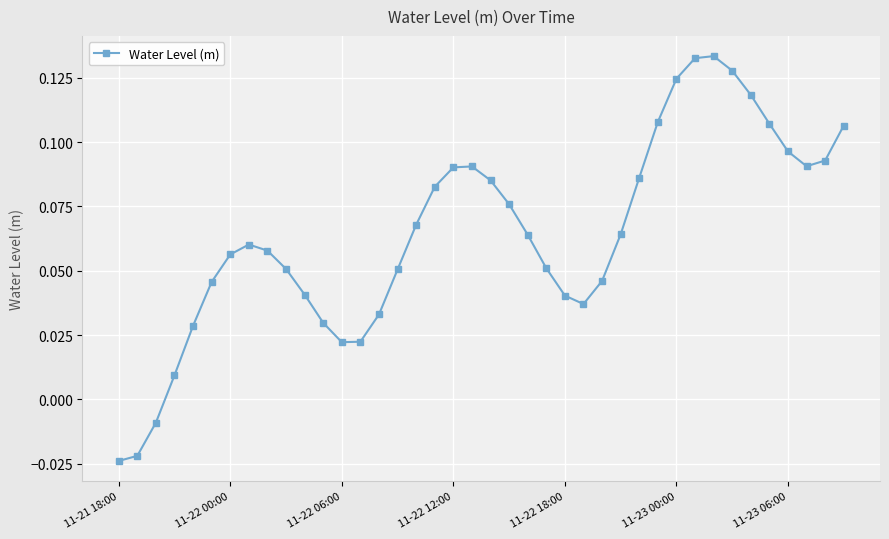

How many interior local peaks (higher than both neighbors) does the data have?

3